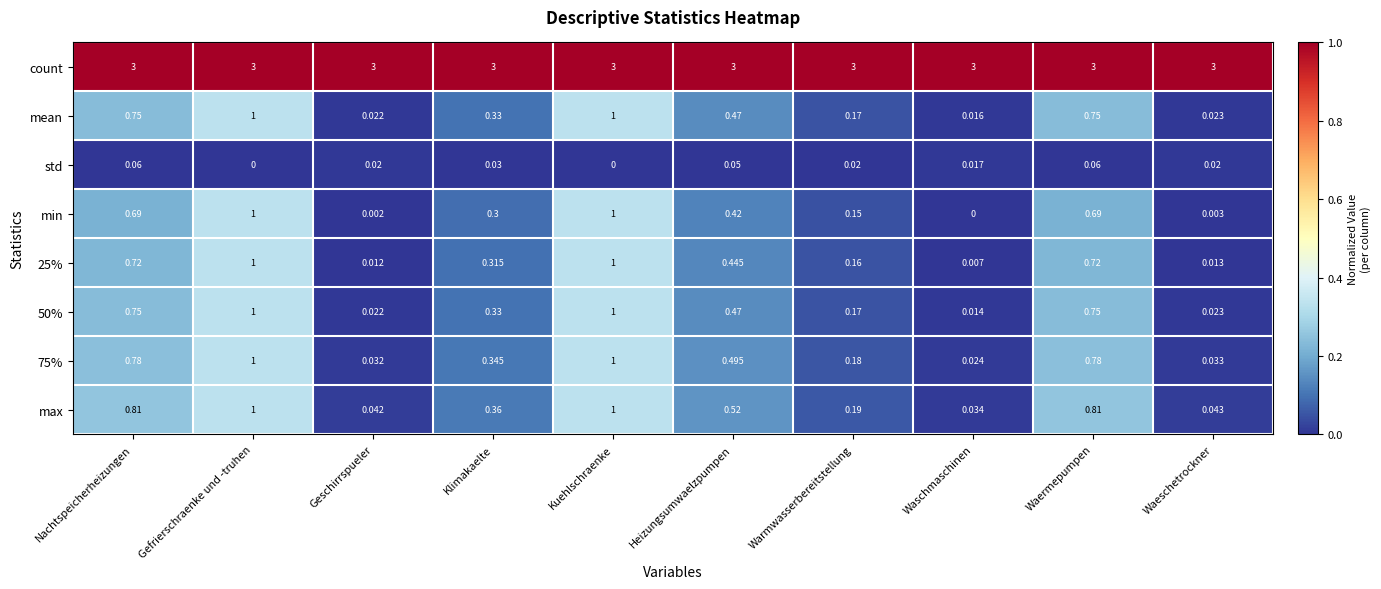

At which label is min closest to 0?

Waschmaschinen